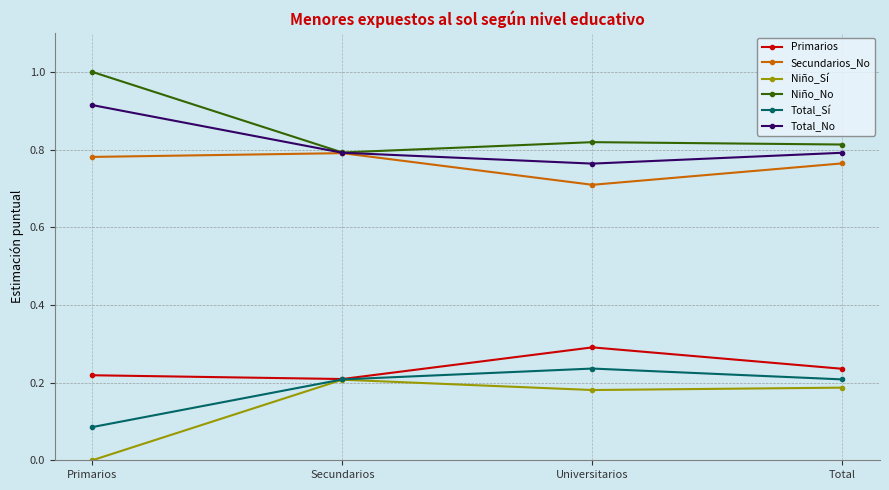

At Primarios, list the series in order from largest to smallest.

Niño_No, Total_No, Secundarios_No, Primarios, Total_Sí, Niño_Sí